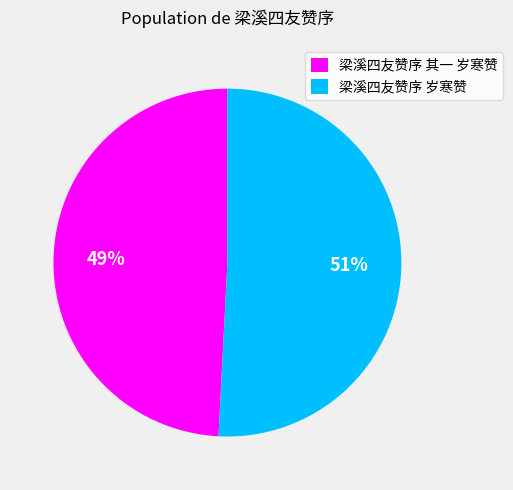

Is it true that 梁溪四友赞序 岁寒赞 is 62% of the pie?

False